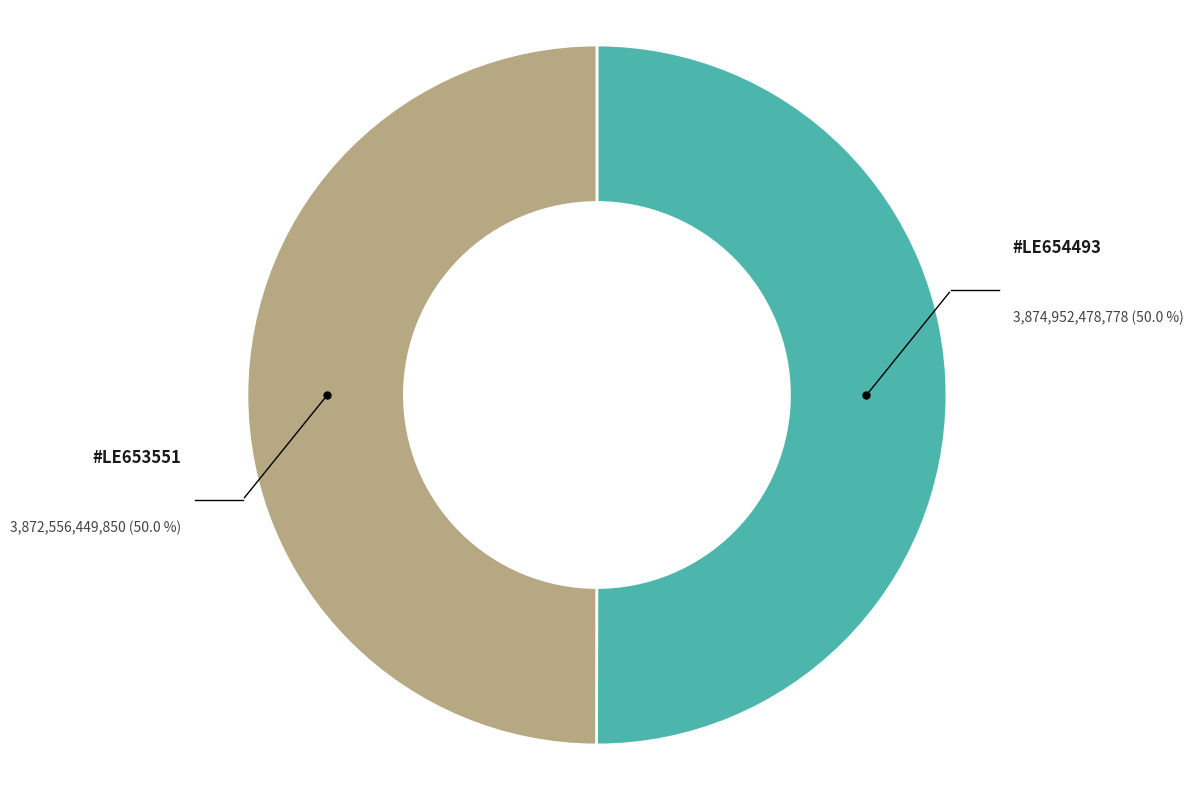

How many slices are in this pie chart?

2